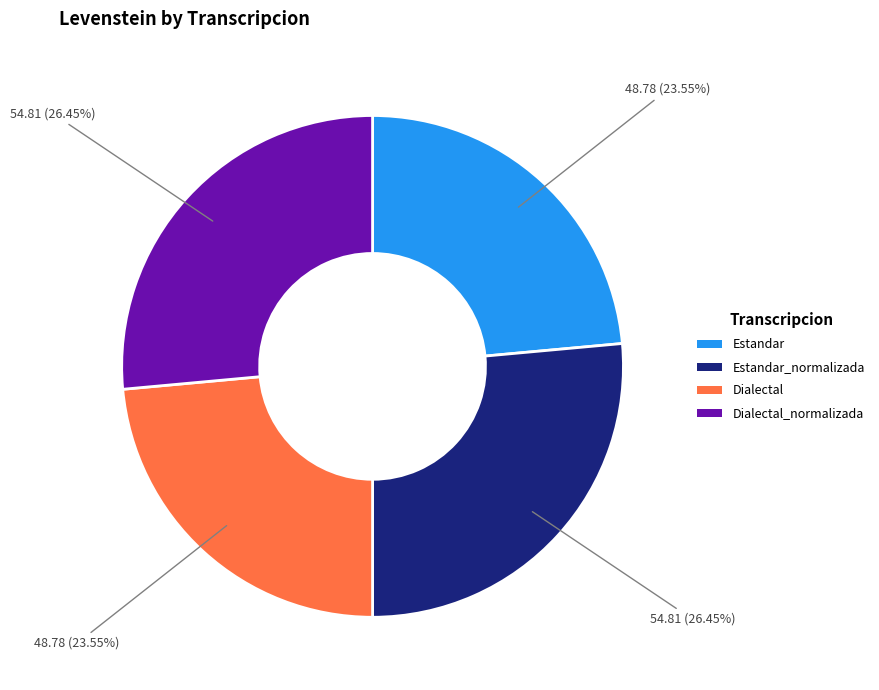

What portion of the pie excludes Estandar_normalizada?

73.5%